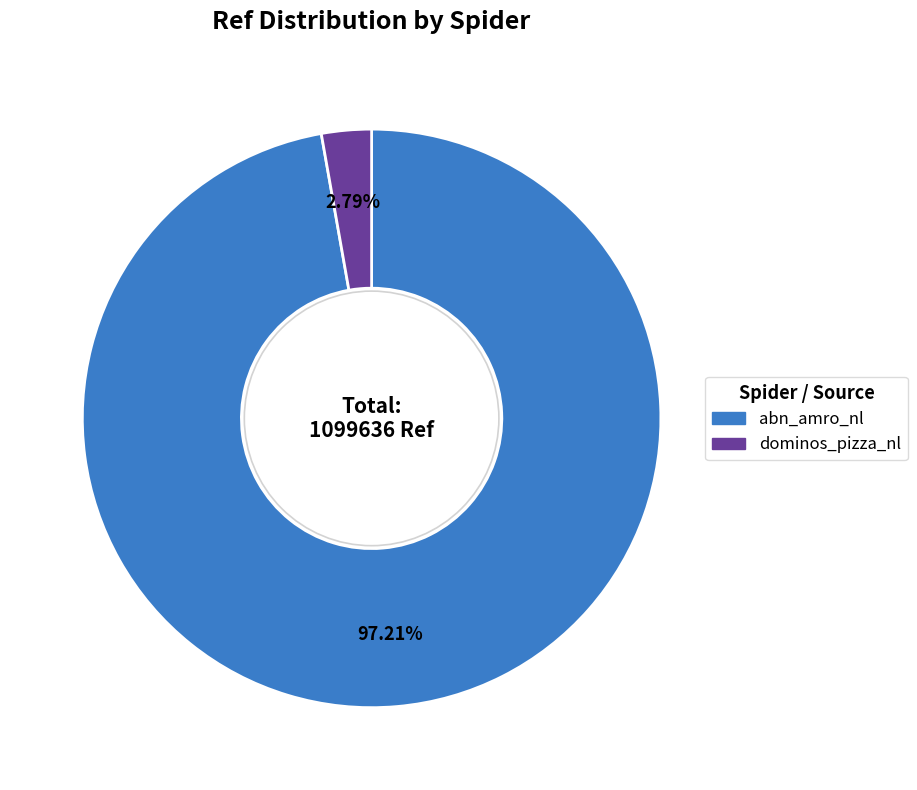

What percentage do abn_amro_nl and dominos_pizza_nl together represent?

100.0%